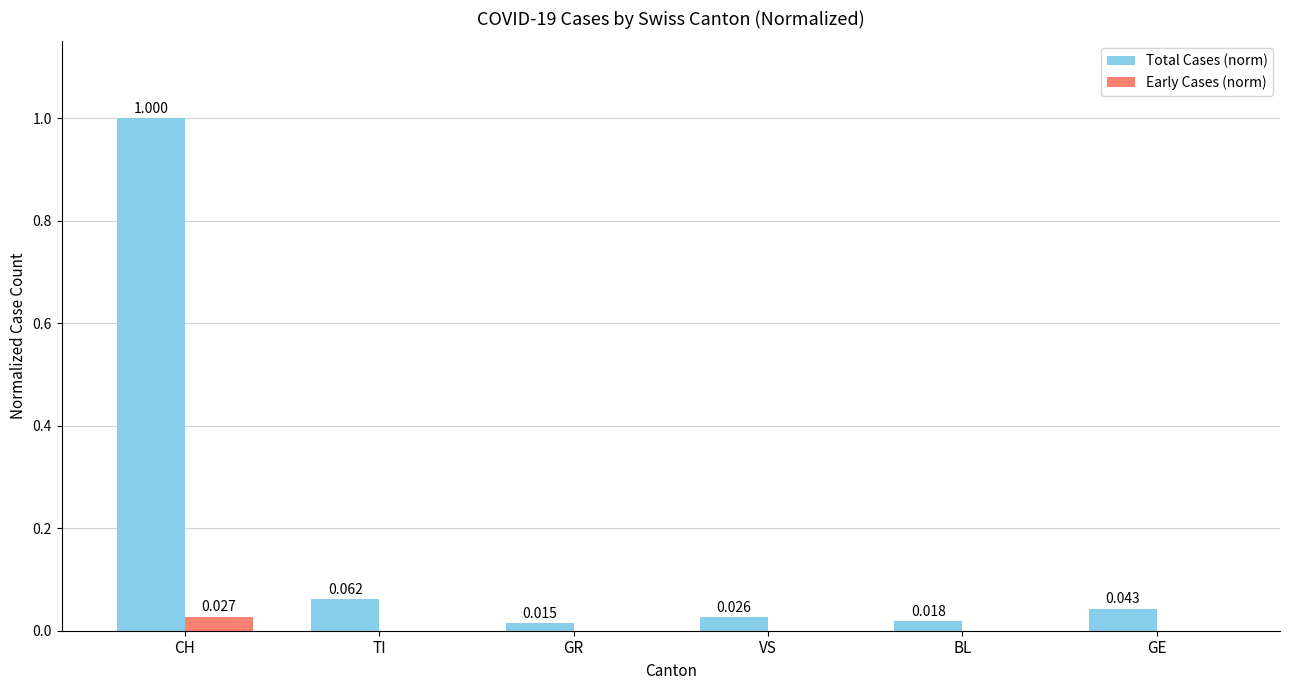

Is the value of Total Cases (norm) at CH greater than the value of Early Cases (norm) at VS?

Yes